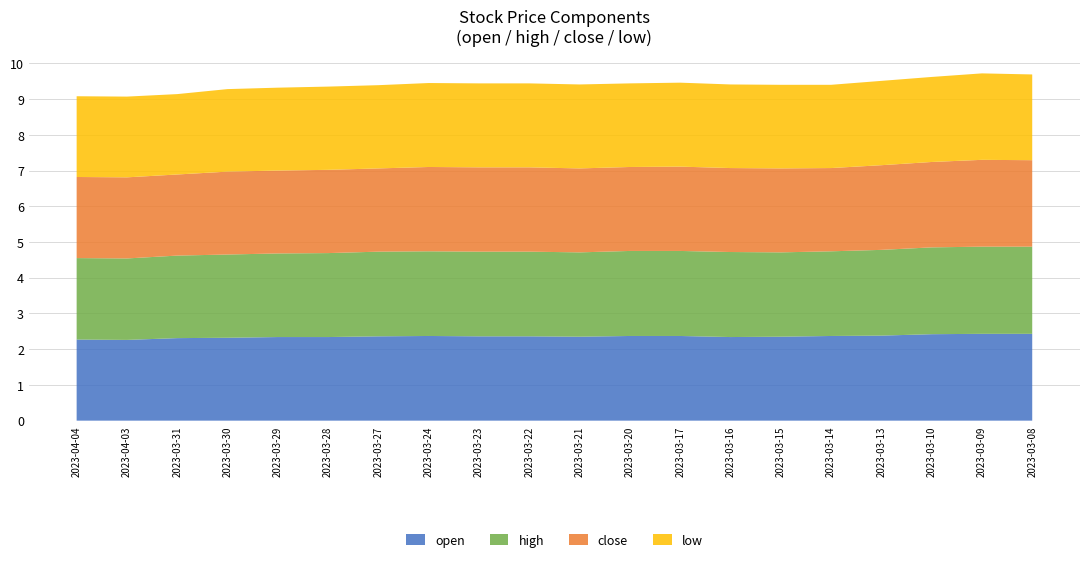

Reading left to right, what are all the values shown in this chart?

open: 2.3	2.3	2.3	2.3	2.3	2.3	2.4	2.4	2.4	2.4	2.4	2.4	2.4	2.3	2.4	2.4	2.4	2.4	2.4	2.4
high: 2.3	2.3	2.3	2.3	2.3	2.4	2.4	2.4	2.4	2.4	2.4	2.4	2.4	2.4	2.4	2.4	2.4	2.4	2.4	2.4
close: 2.3	2.3	2.3	2.3	2.3	2.3	2.3	2.4	2.4	2.4	2.4	2.4	2.4	2.4	2.4	2.3	2.4	2.4	2.4	2.4
low: 2.3	2.3	2.2	2.3	2.3	2.3	2.3	2.4	2.4	2.4	2.4	2.3	2.4	2.3	2.3	2.3	2.4	2.4	2.4	2.4